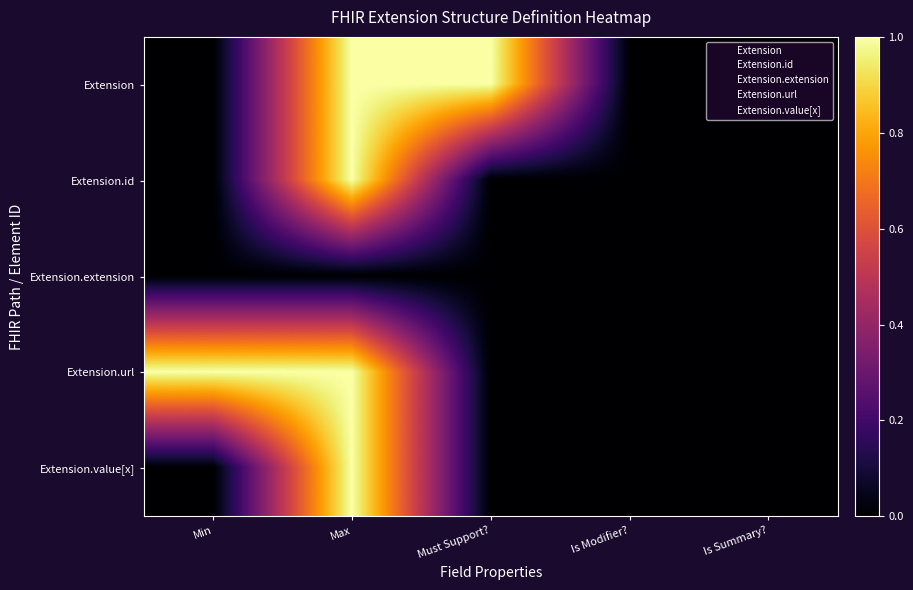

Which has a higher value, Max or Must Support??

Max